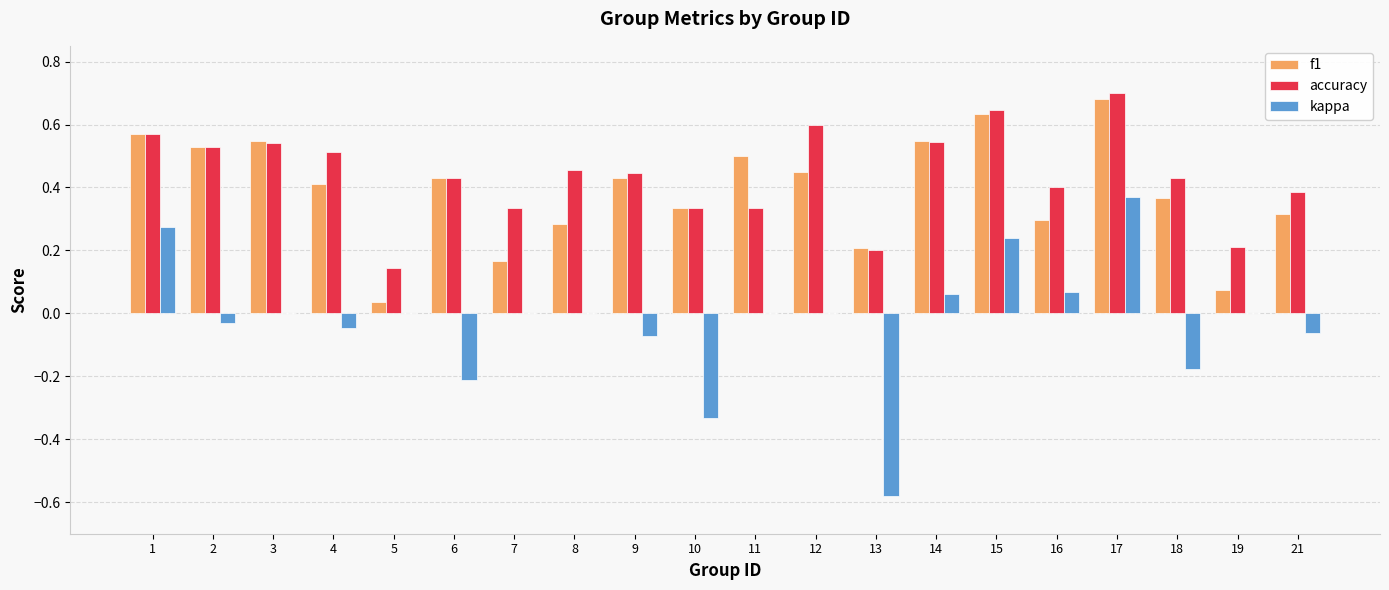

What is the sum of all f1 values?

7.8